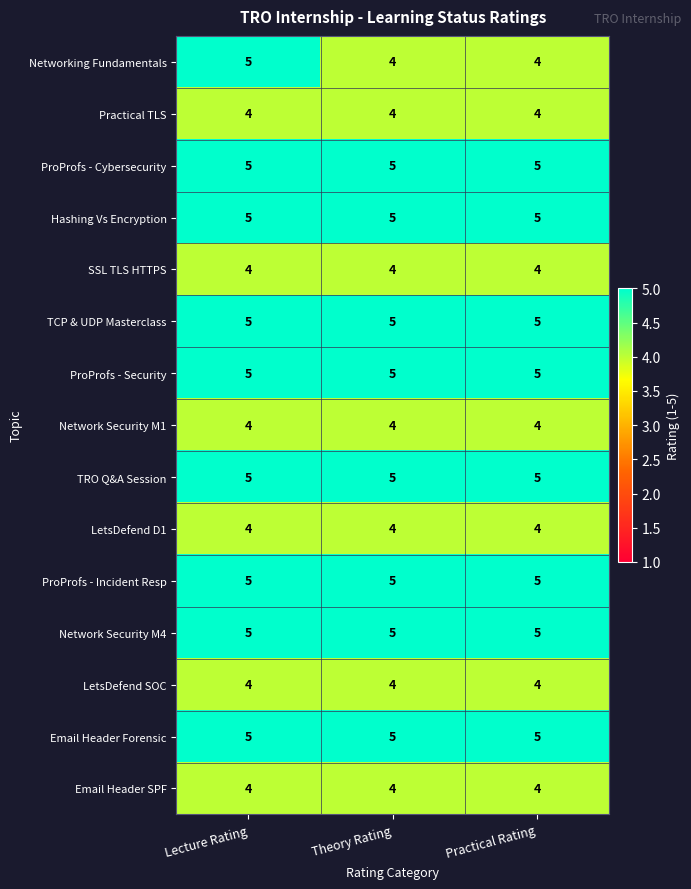

What is the sum of the TCP & UDP Masterclass values at Theory Rating and Practical Rating?

10